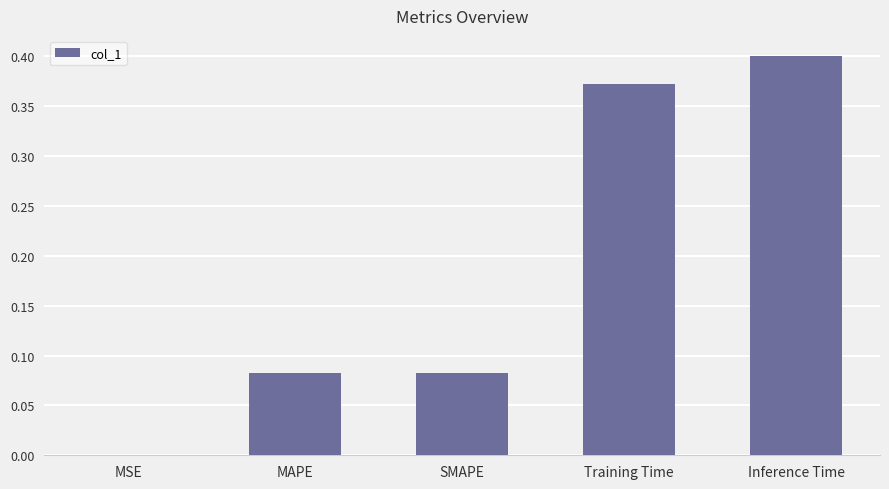

Between SMAPE and Inference Time, which is larger?

Inference Time